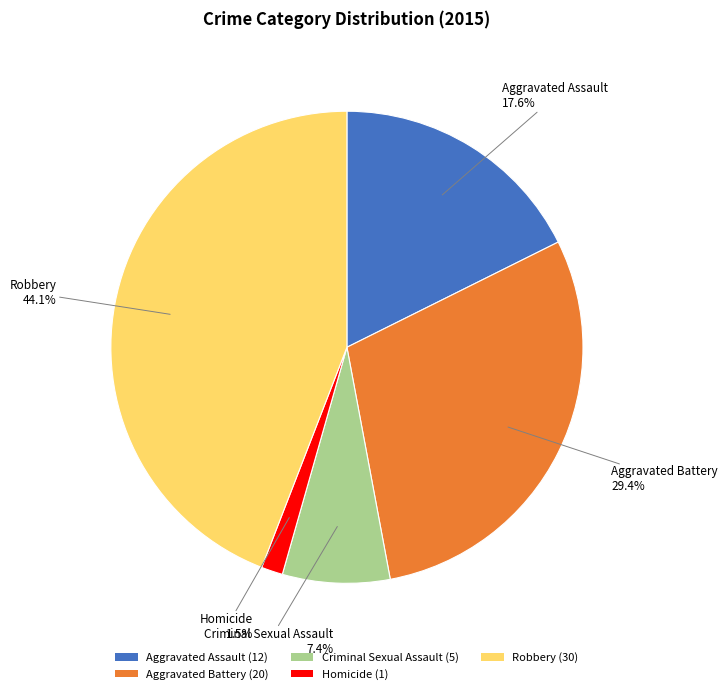

To the nearest percent, what is the difference between the Aggravated Battery and Robbery slice percentages?

15%